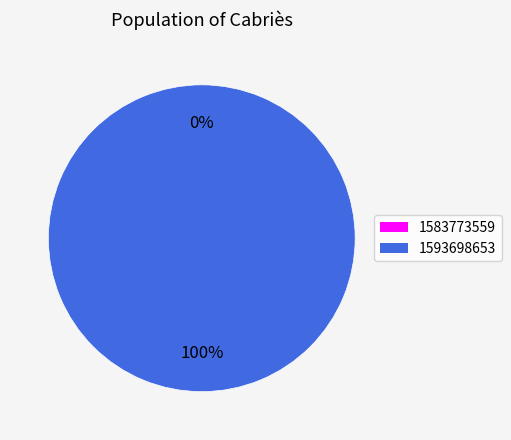

To the nearest percent, what is the average slice percentage?

50%